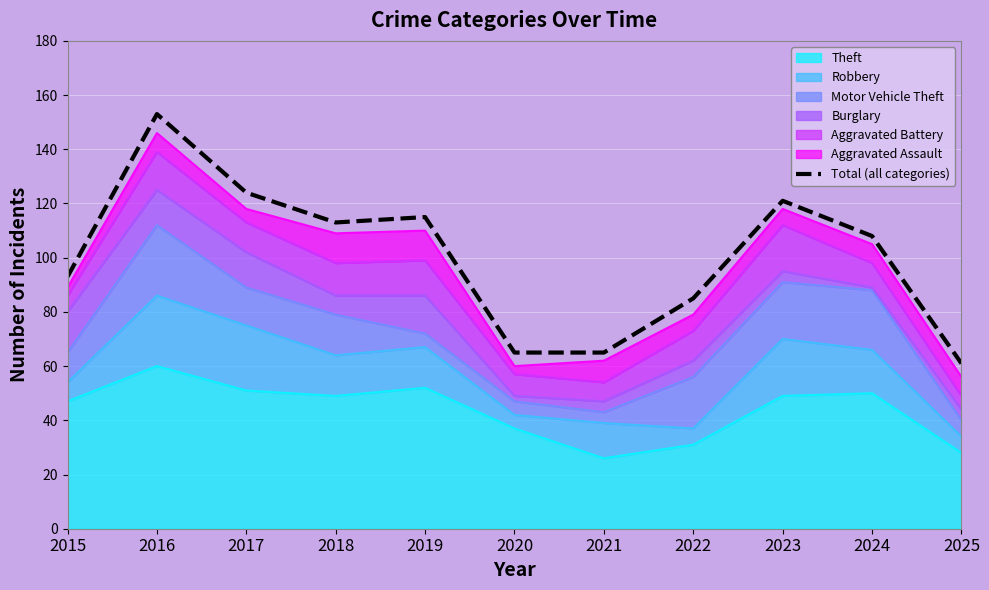

At which category does the chart reach its minimum across all series?

2025